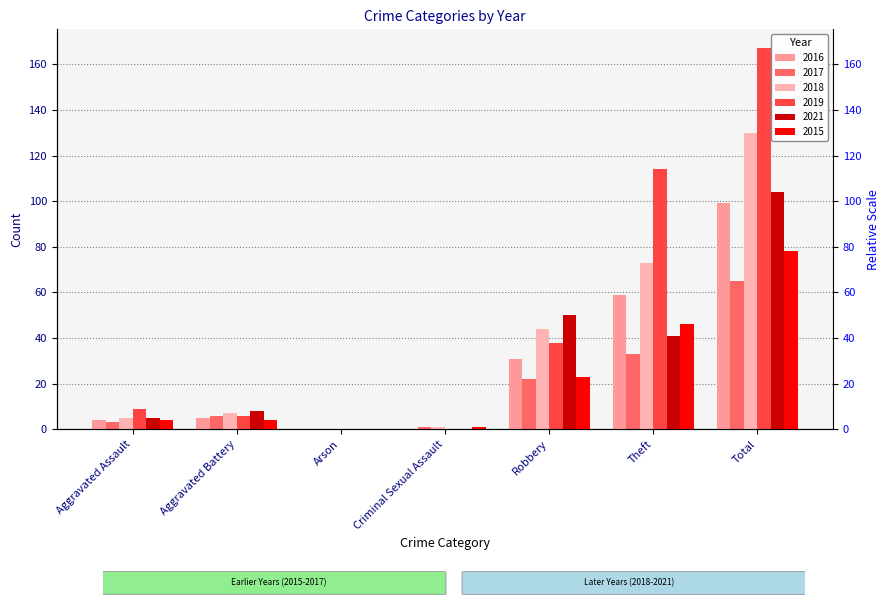

Is the value of 2019 at Theft greater than the value of 2016 at Criminal Sexual Assault?

Yes